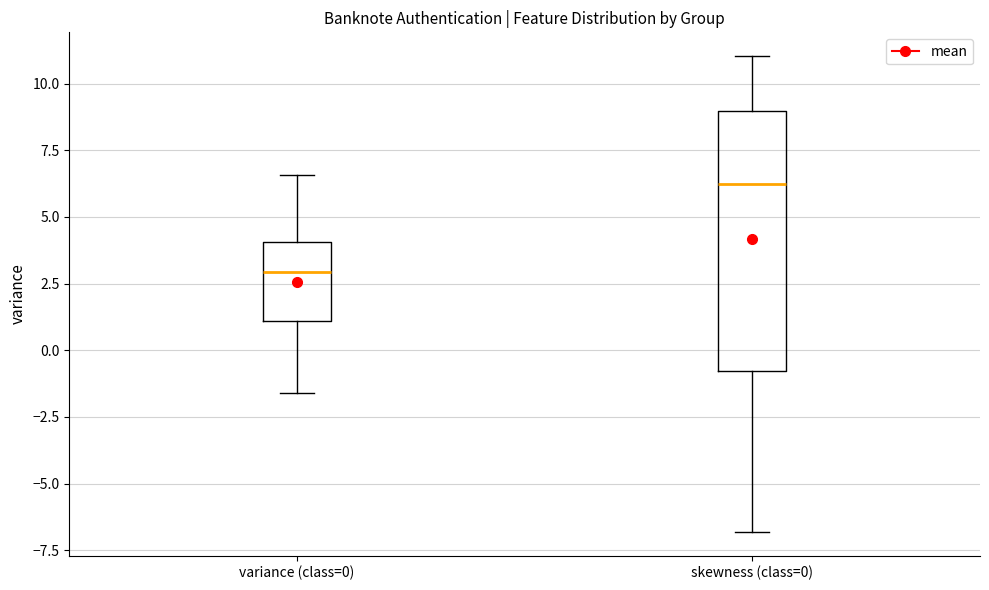

Reading left to right, transcribe this box plot: for each box, give where its median line is, the range the box spans, and where its two whiskers end, as read against the y-axis. The values are not printed on the chart, so give them approximately, as read against the axis.

variance (class=0): median 3.0, box 1.0 to 4.0, whiskers -1.5 to 6.5
skewness (class=0): median 6.0, box -1.0 to 9.0, whiskers -7.0 to 11.0